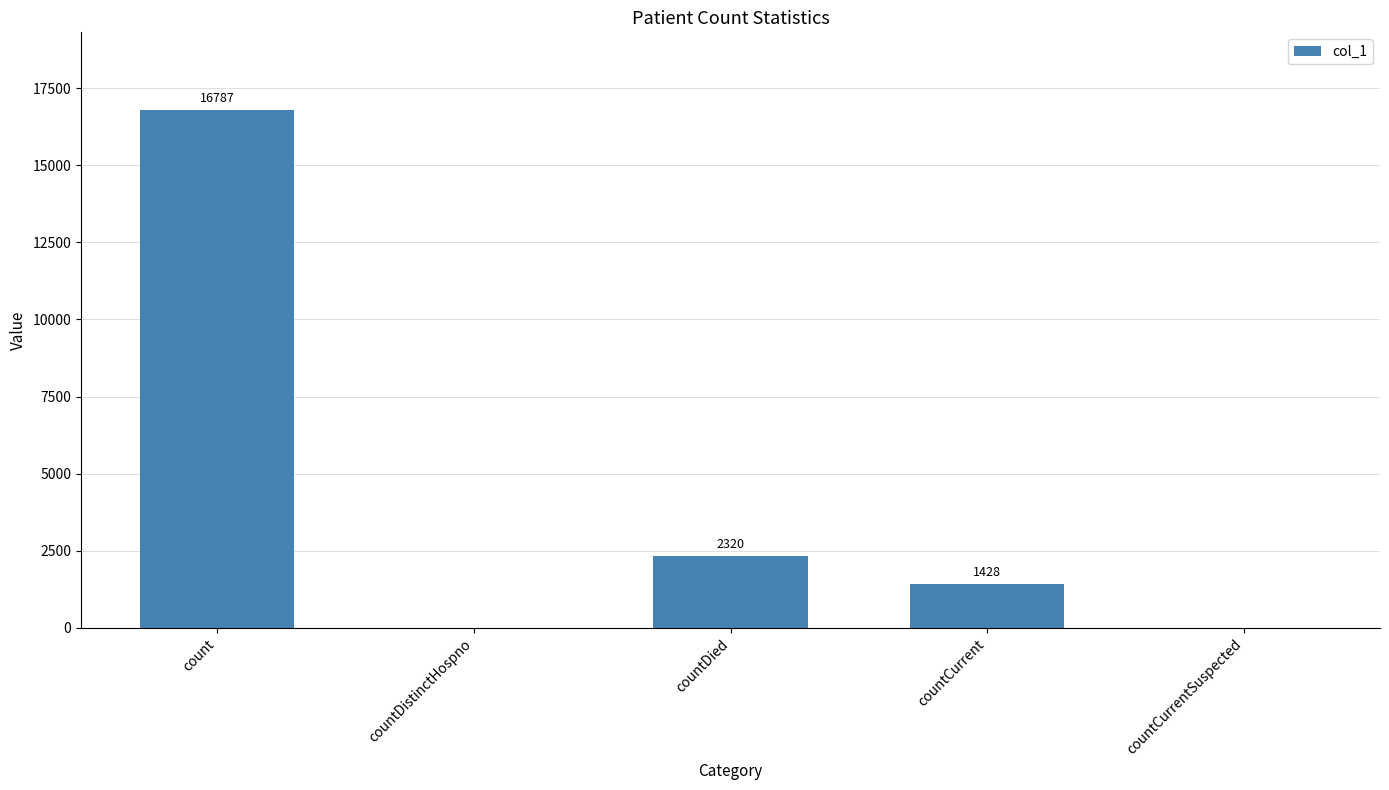

At which label does the data first exceed 1428?

count